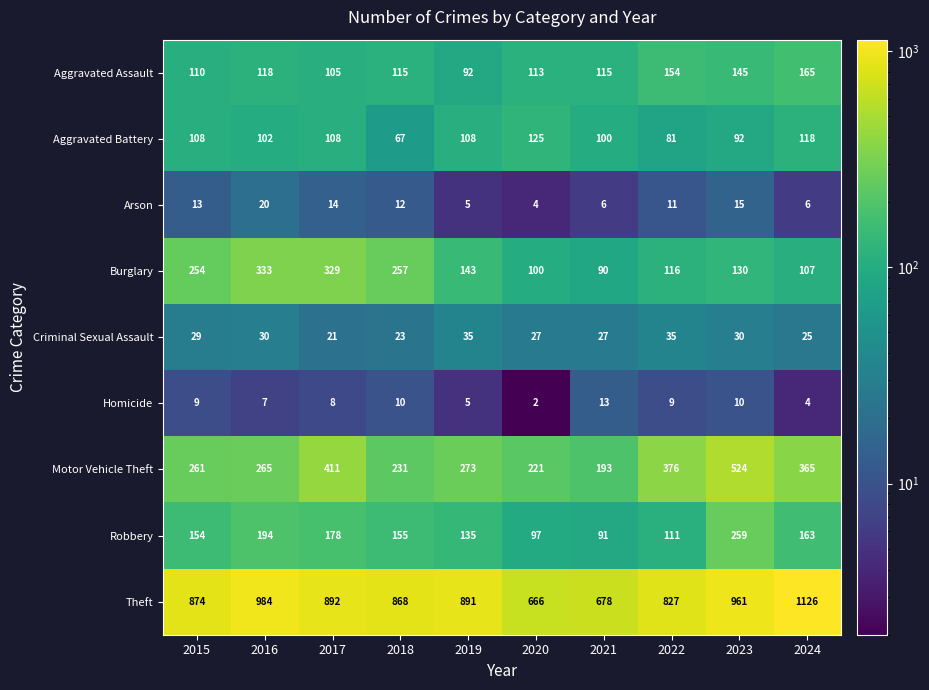

Which category has the highest value across all series?

2024